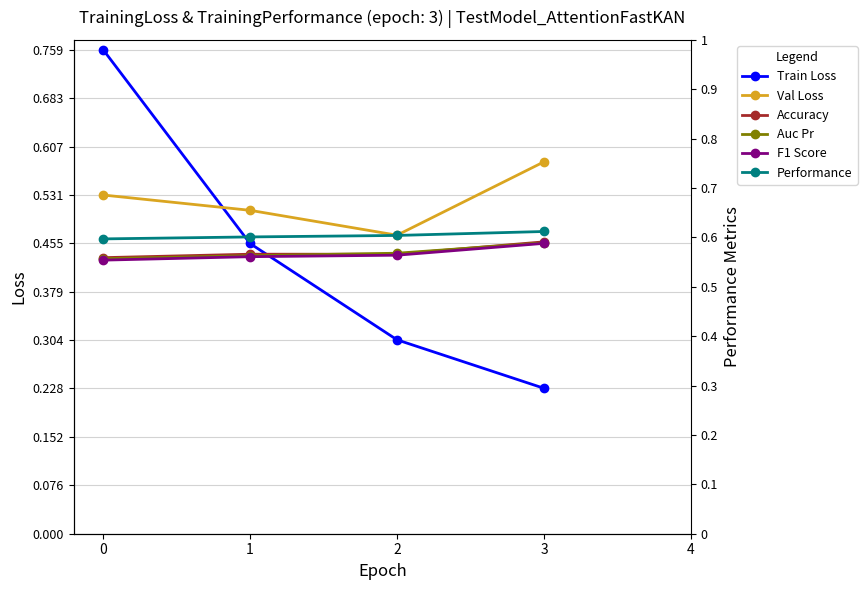

How many Performance values are between 0 and 1?

4